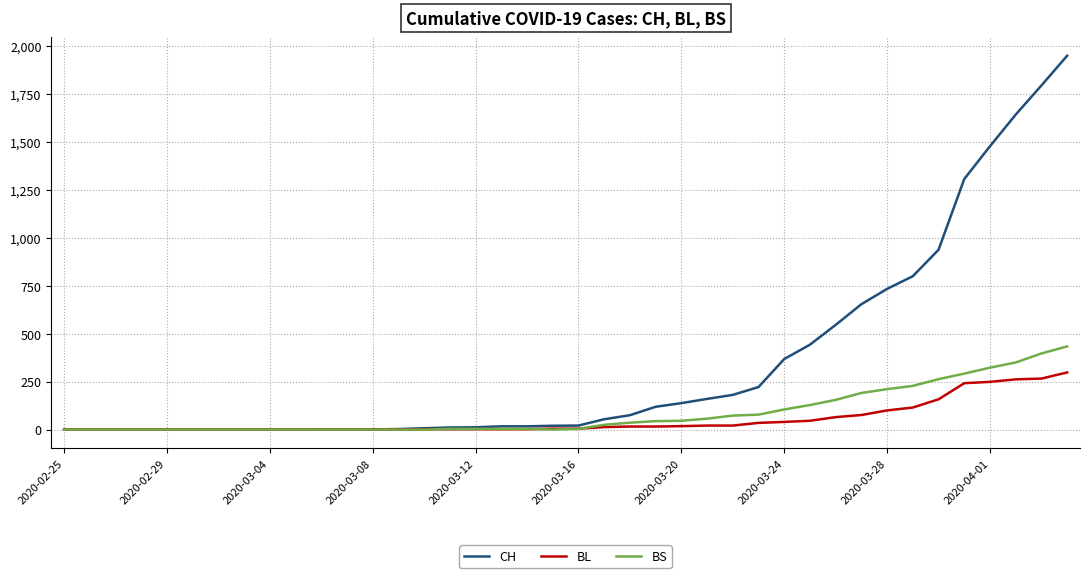

What is the maximum value for CH?

1950